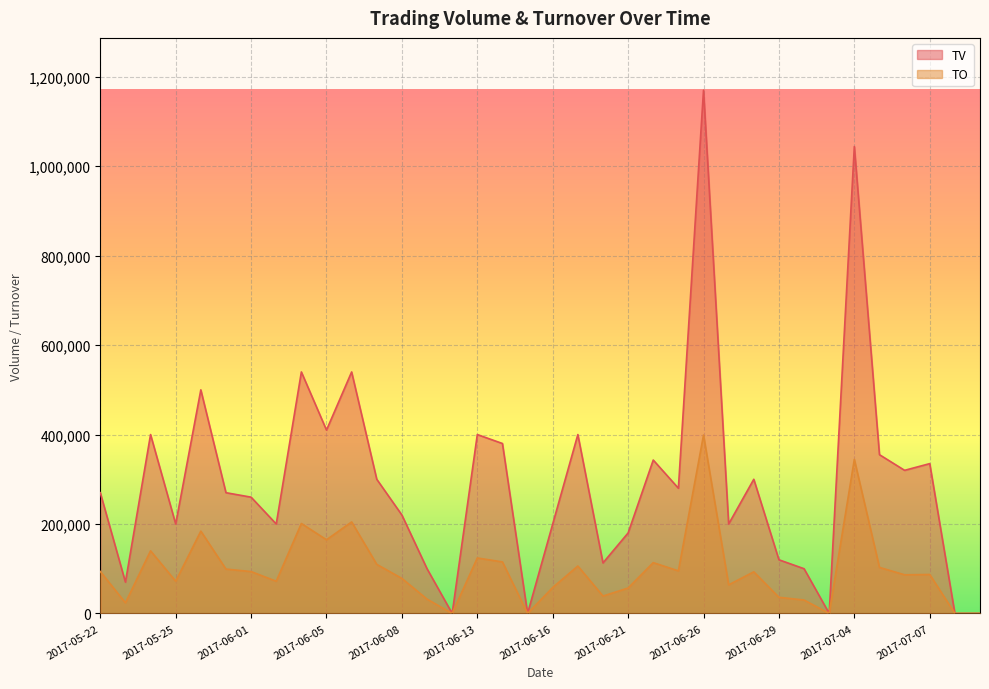

What is the spread (max minus min) of values at 2017-06-09?

68000